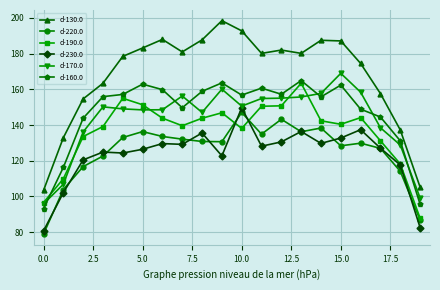

How many series are shown in this chart?

6